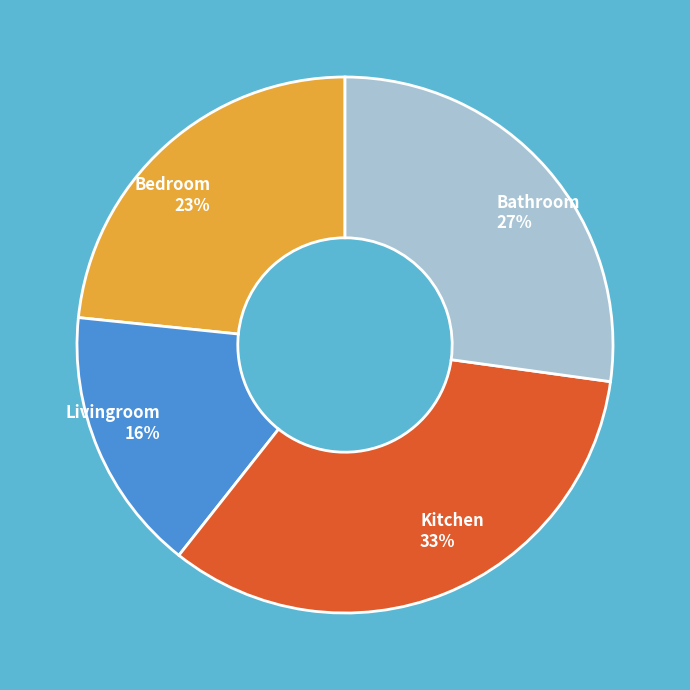

The Bathroom slice represents 37% of the pie. True or false?

False